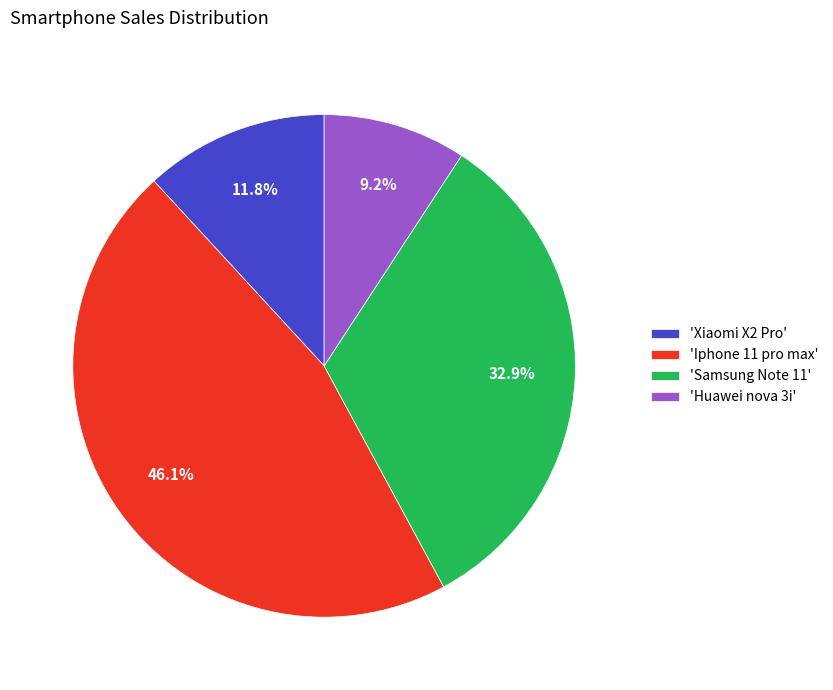

How many segments does this pie chart have?

4